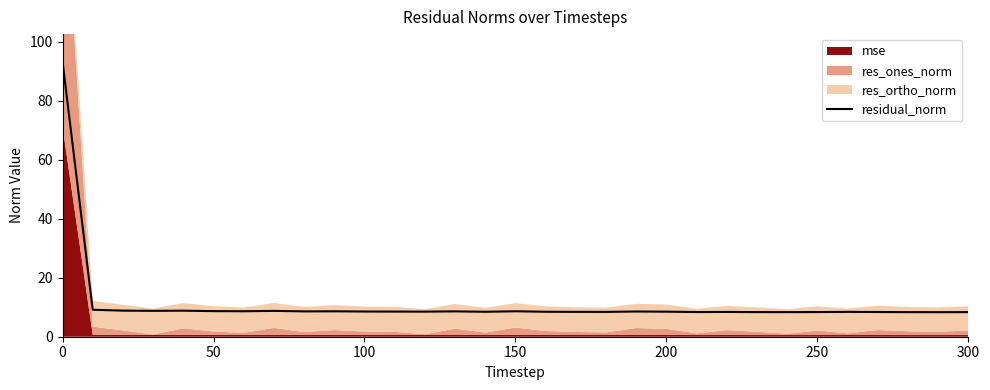

The residual_norm series shows 160.6 at 0. True or false?

False